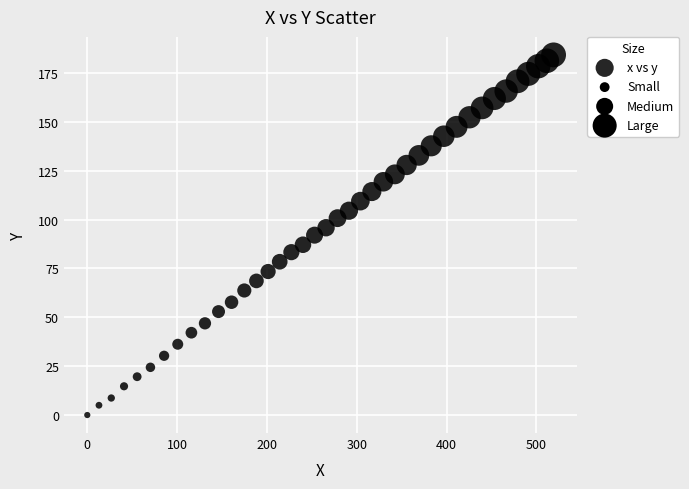

What is the range of X values (max minus min)?

519.1